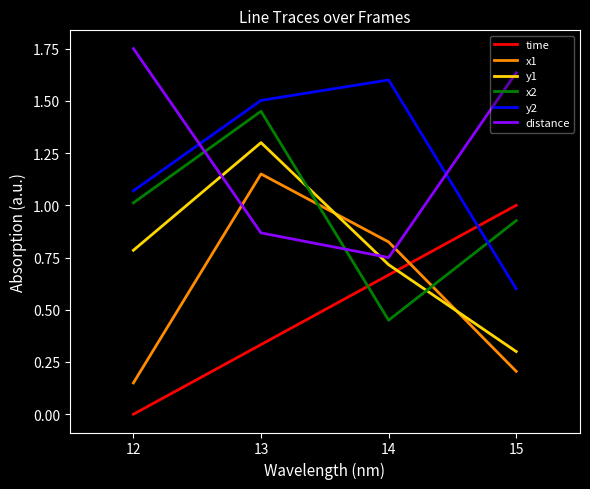

The value of x2 at 15 is 0.3. True or false?

False